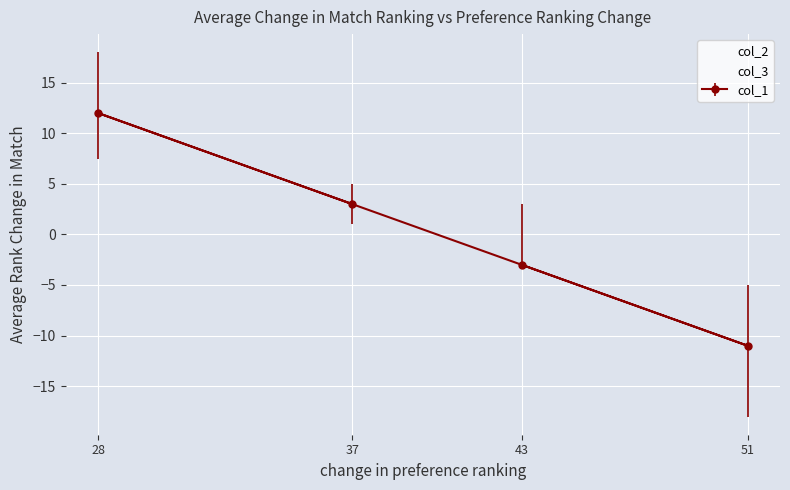

How many values in the col_2 series are below 3?

2